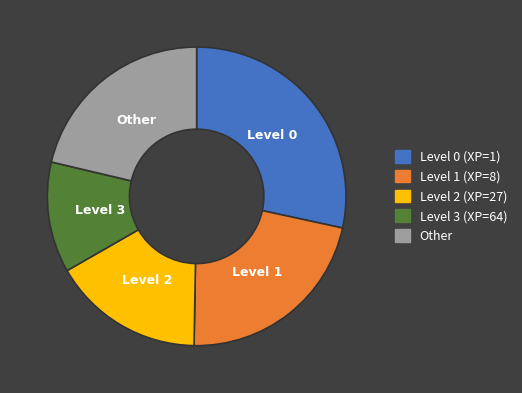

Is the sum of Level 3 (XP=64) and Level 2 (XP=27) greater than half?

No